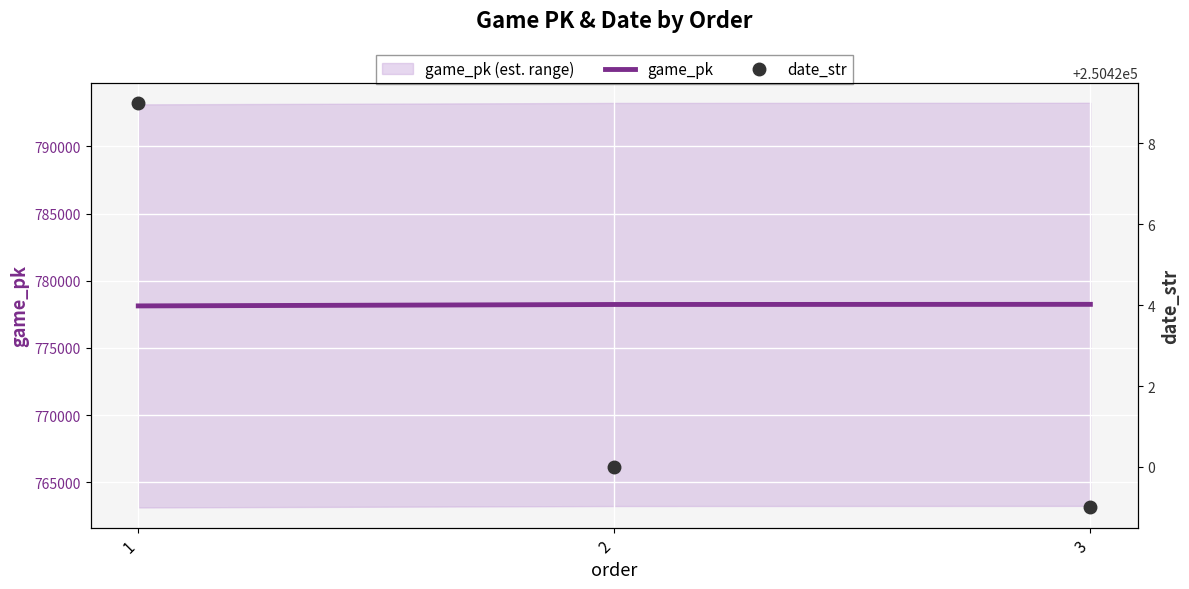

Between 3 and 2, which is larger?

3